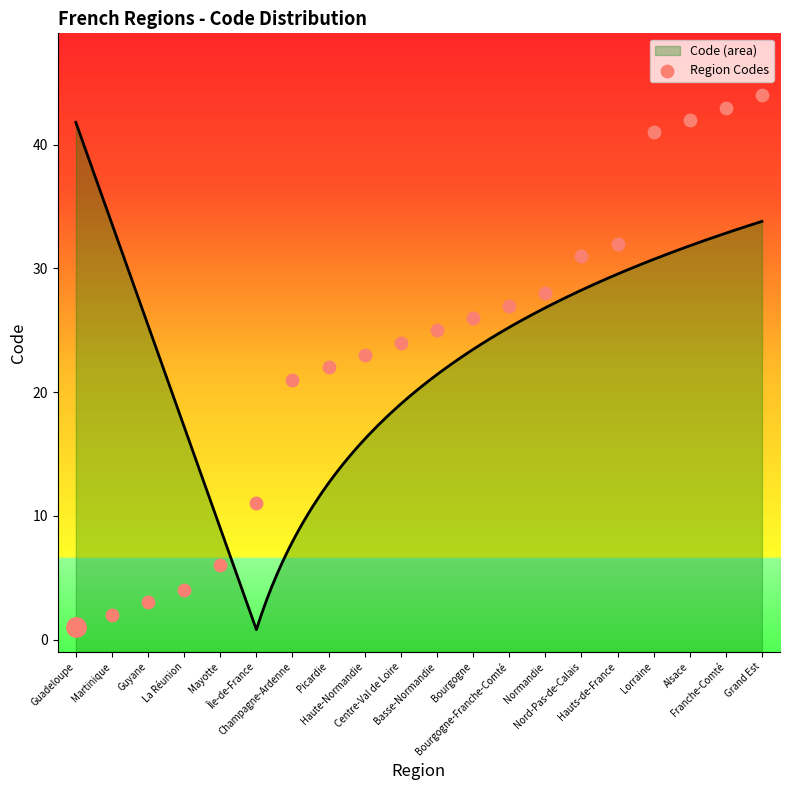

What is the change in value from Guadeloupe to Martinique?

+1